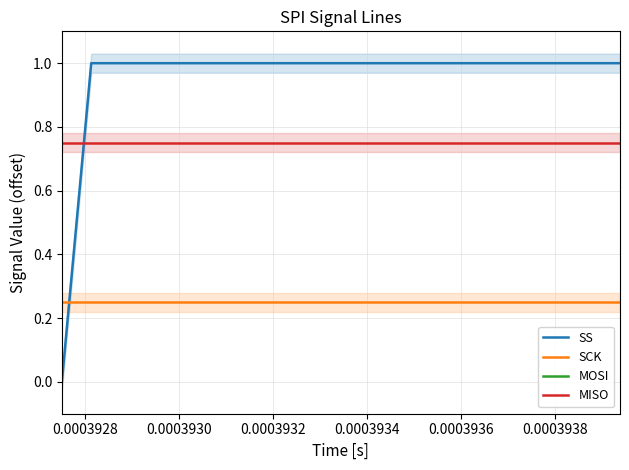

Which series has the largest total across all categories?

MOSI